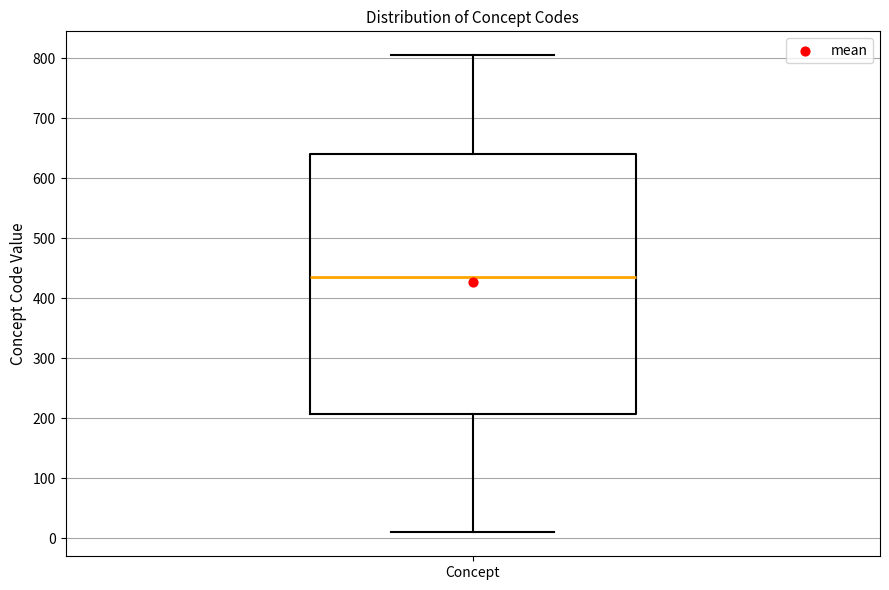

Where is the upper edge of the box for Concept on the y-axis? The values are not printed on the chart, so give them approximately, as read against the axis.

640